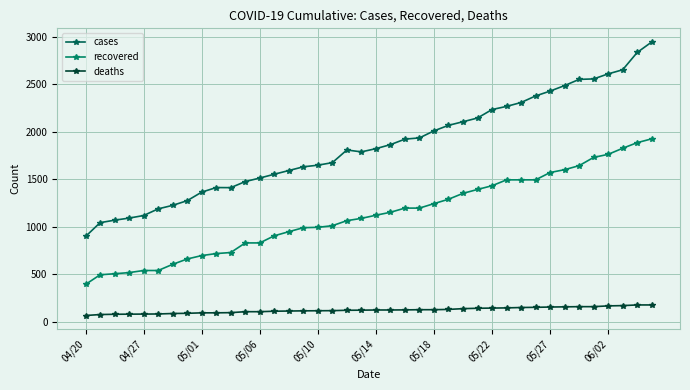

What is the maximum value shown in the chart?

2943